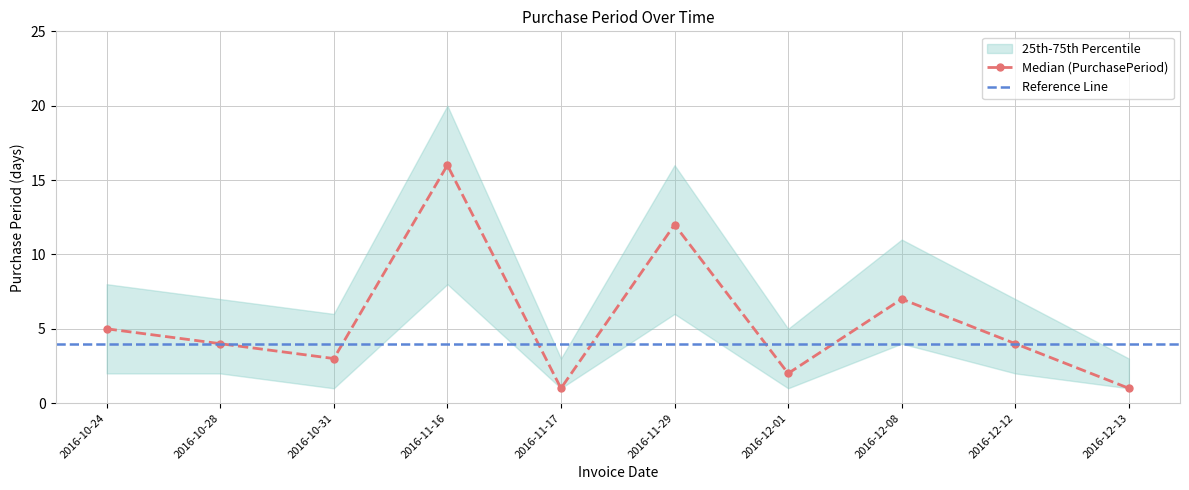

List the series in order of their peak value, highest first.

upper, PurchasePeriod, lower